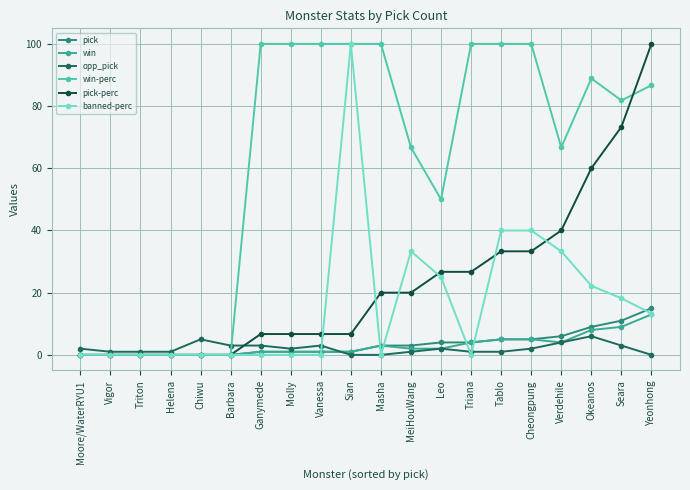

What is the total value across all series at Verdehile?

154.0